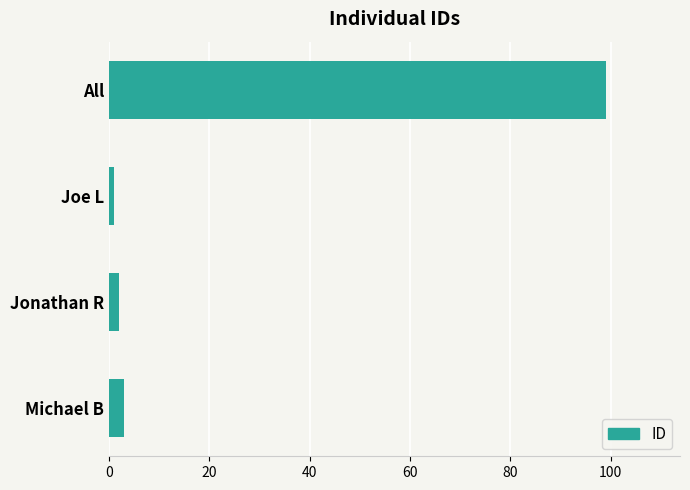

What is the sum of the values at Michael B and All?

102